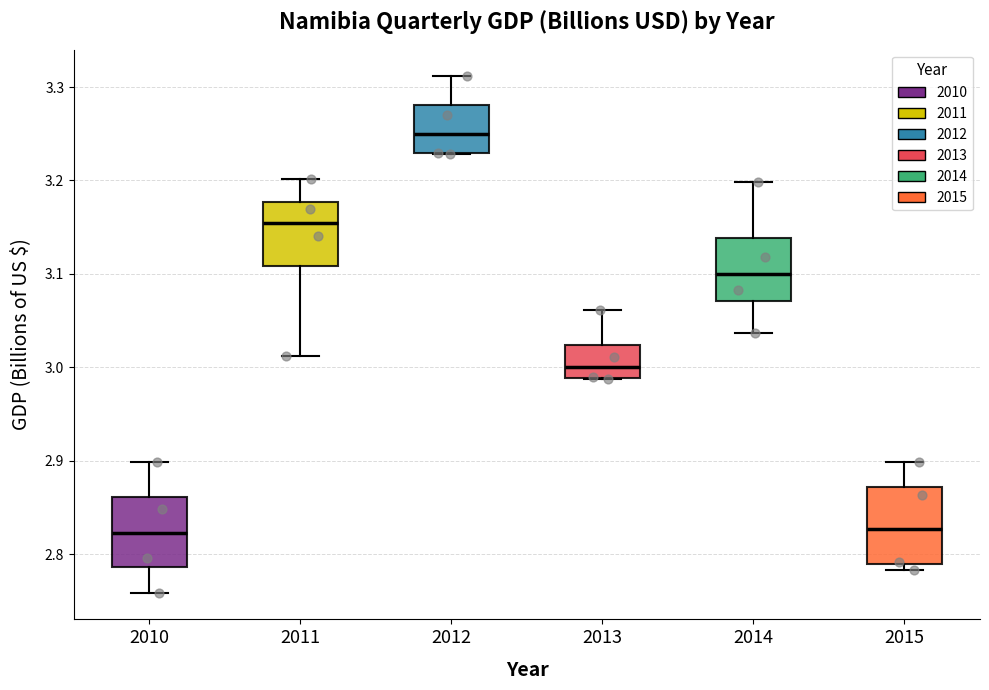

Reading left to right, transcribe this box plot: for each box, give where its median line is, the range the box spans, and where its two whiskers end, as read against the y-axis. The values are not printed on the chart, so give them approximately, as read against the axis.

2010: median 2.82, box 2.79 to 2.86, whiskers 2.76 to 2.90
2011: median 3.15, box 3.11 to 3.18, whiskers 3.01 to 3.20
2012: median 3.25, box 3.23 to 3.28, whiskers 3.23 to 3.31
2013: median 3.00, box 2.99 to 3.02, whiskers 2.99 to 3.06
2014: median 3.10, box 3.07 to 3.14, whiskers 3.04 to 3.20
2015: median 2.83, box 2.79 to 2.87, whiskers 2.78 to 2.90